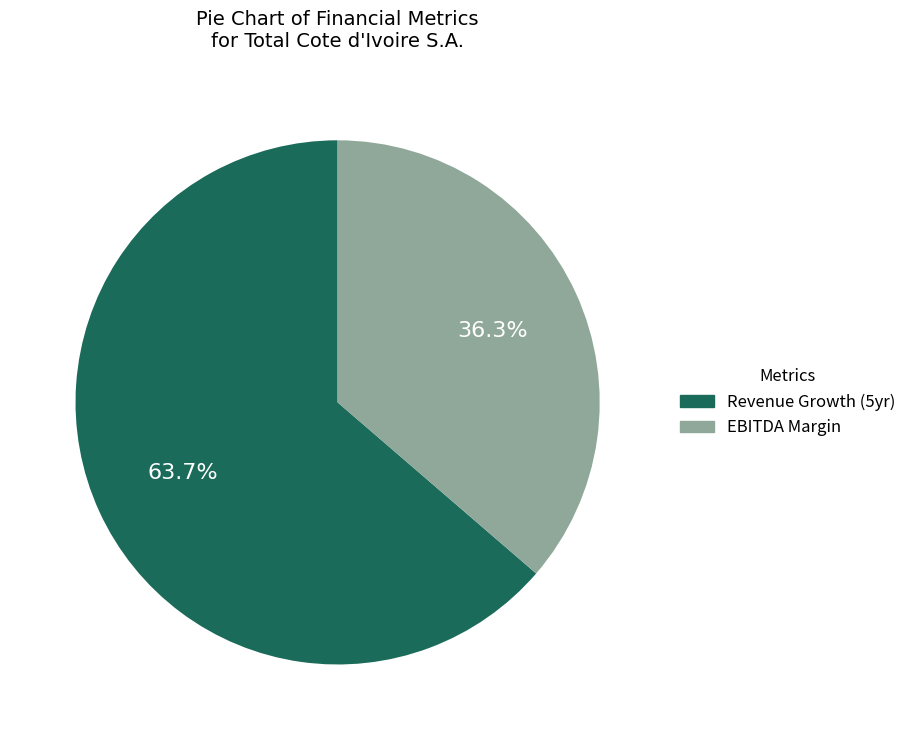

Is EBITDA Margin the majority of the pie?

No